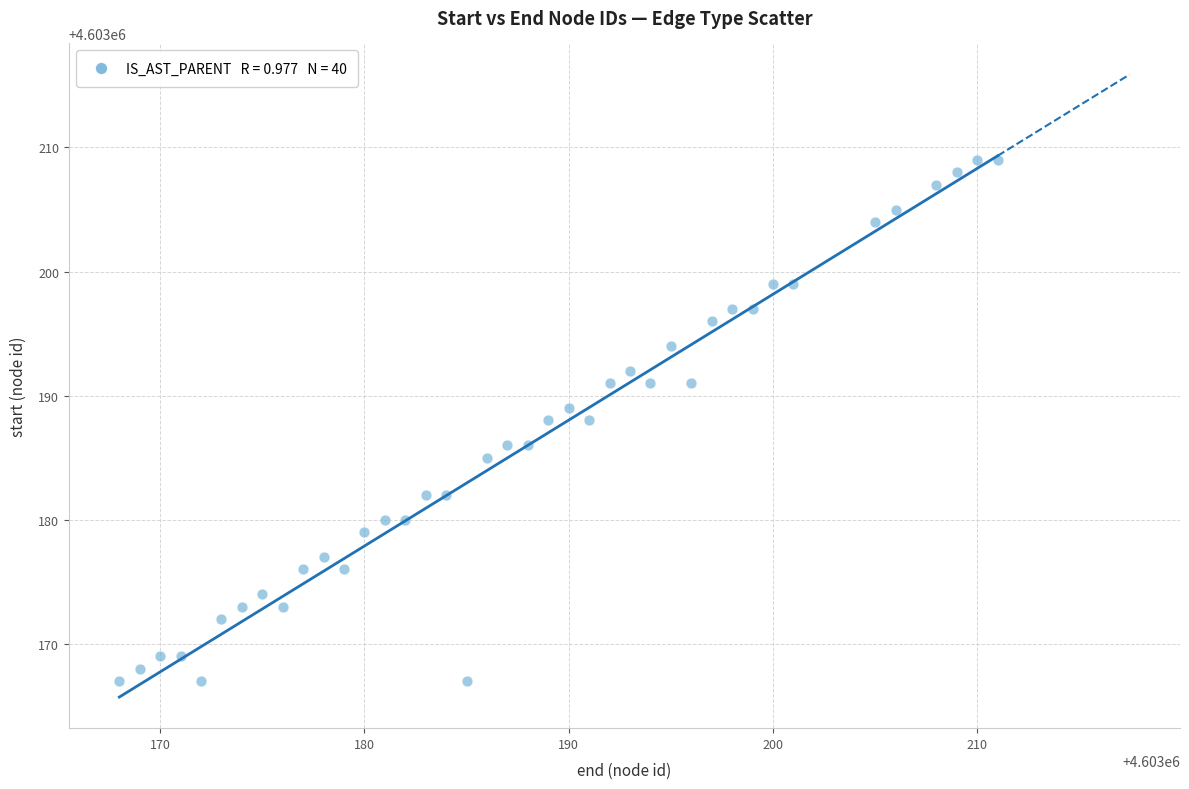

What is the range of Y values (max minus min)?

42